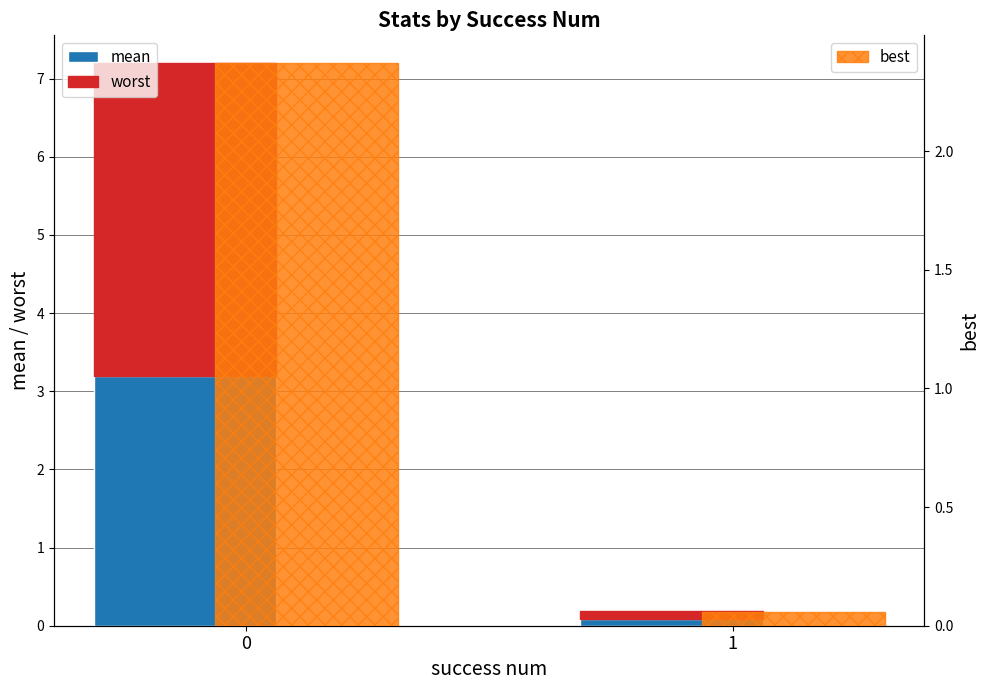

What is the average value of the best series?

1.2